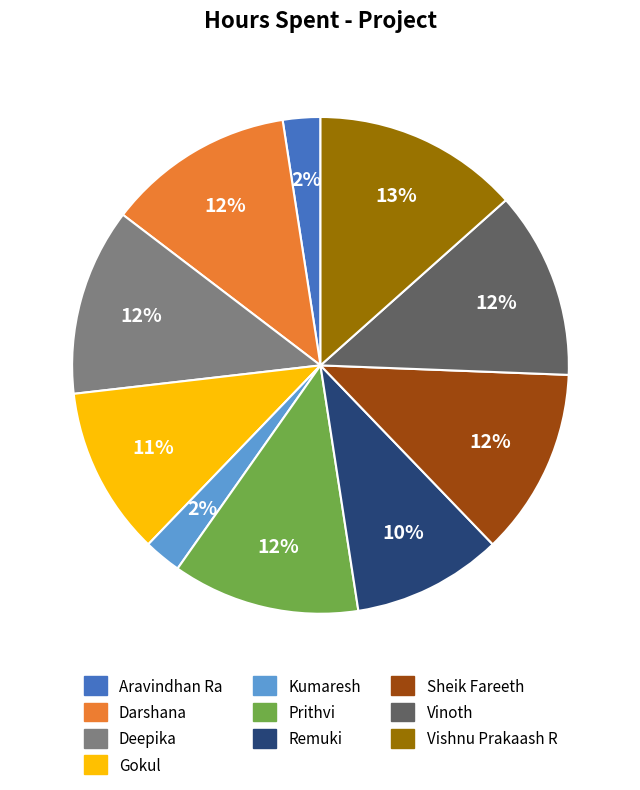

To the nearest percent, what portion does Gokul represent?

11%